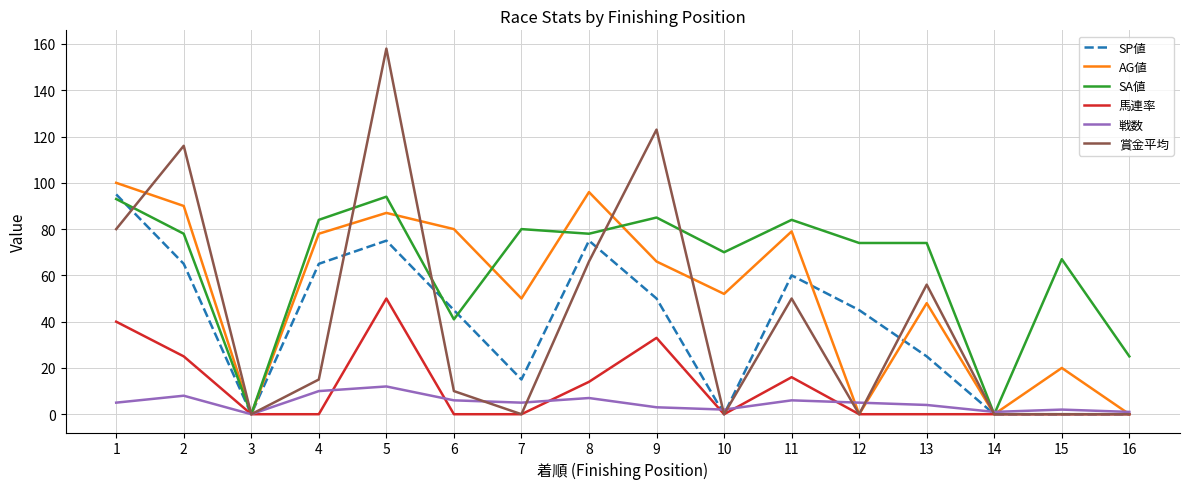

What is the difference between the maximum and minimum values in the 賞金平均 series?

158